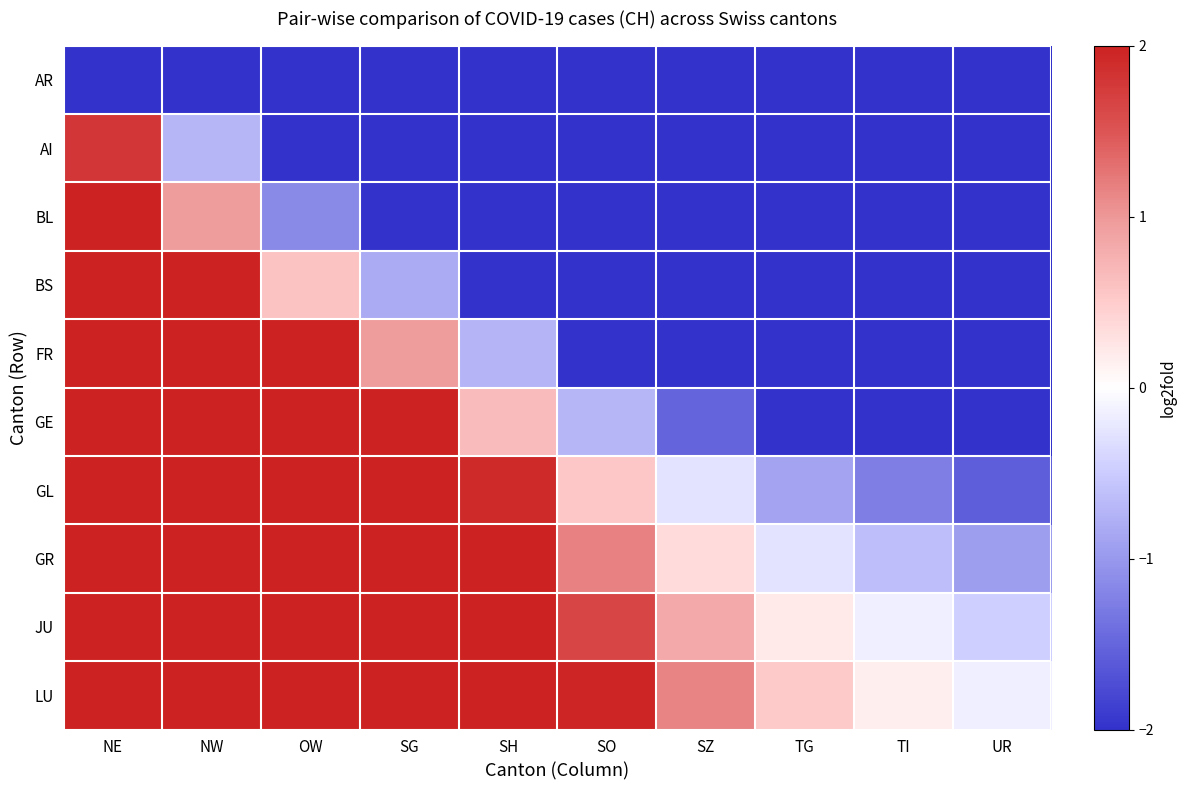

Which has a higher value, TG or NE?

TG